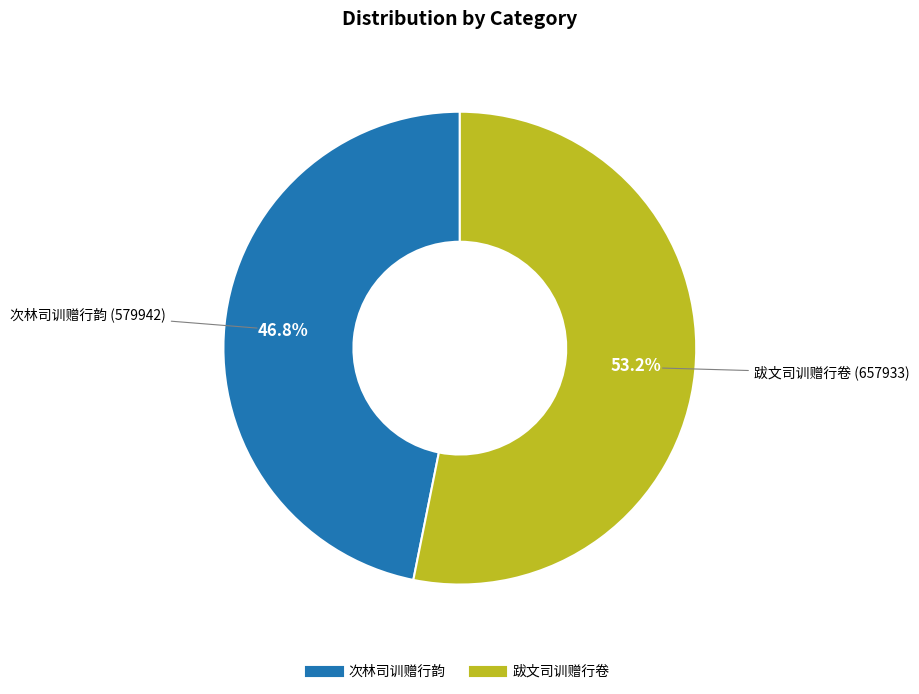

What is the total percentage of 次林司训赠行韵 and 跋文司训赠行卷?

100.0%